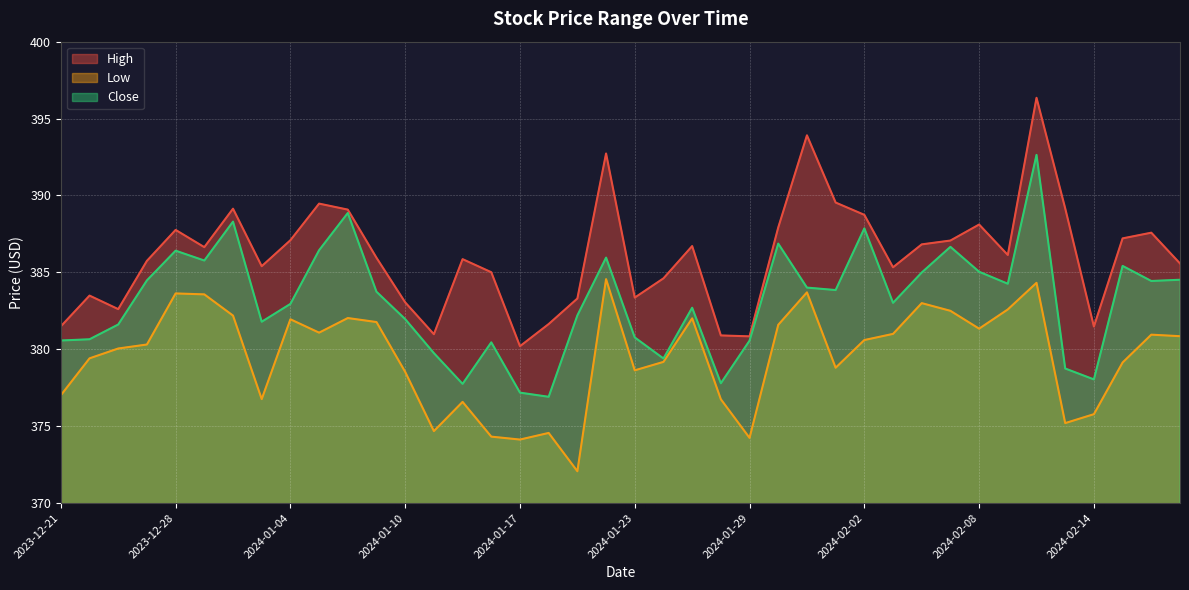

What is the label of the 11th point from the right?

2024-02-05